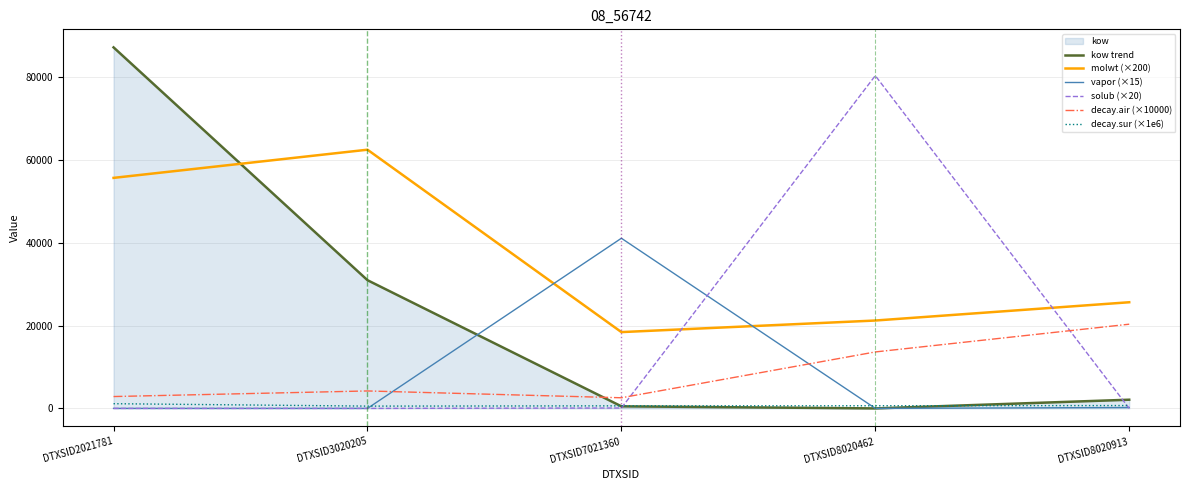

True or false: decay.air (×10000) has more than 1 points higher than both neighbors.

False